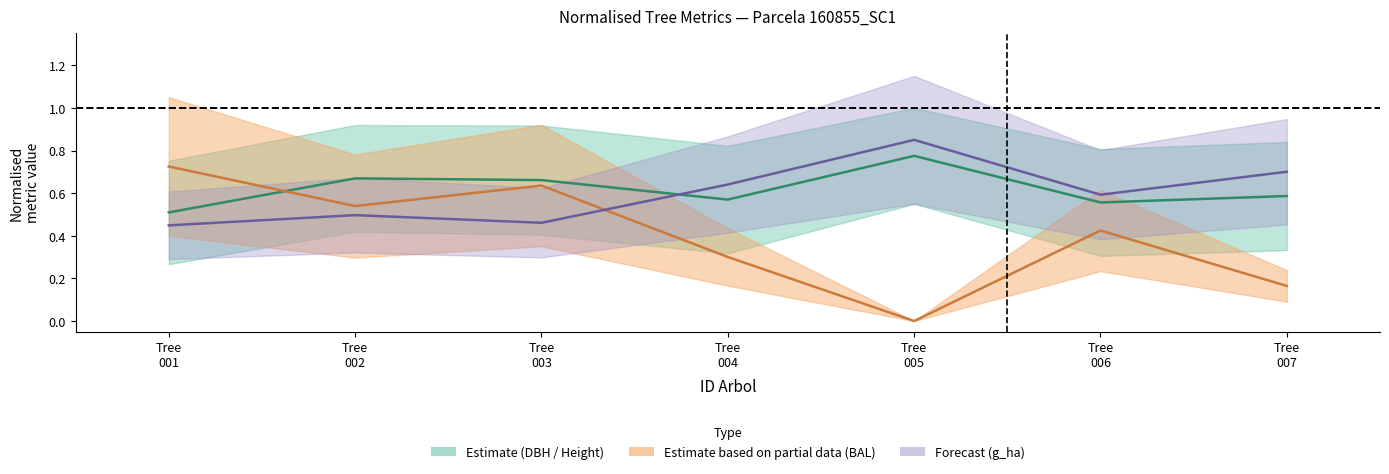

Between Tree 006 and Tree 007, which series saw the biggest shift?

bal